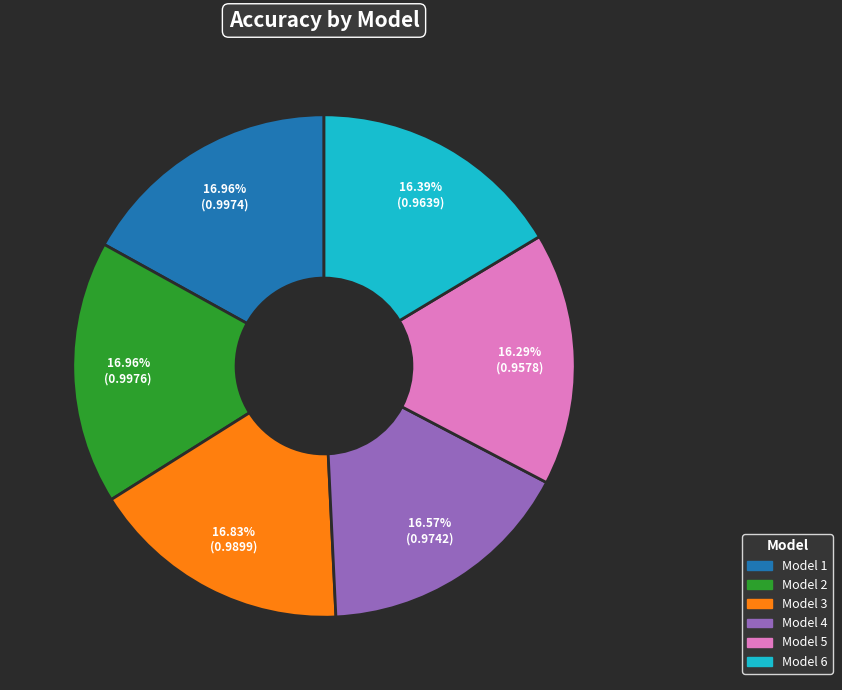

Which has a higher value, Model 2 or Model 6?

Model 2